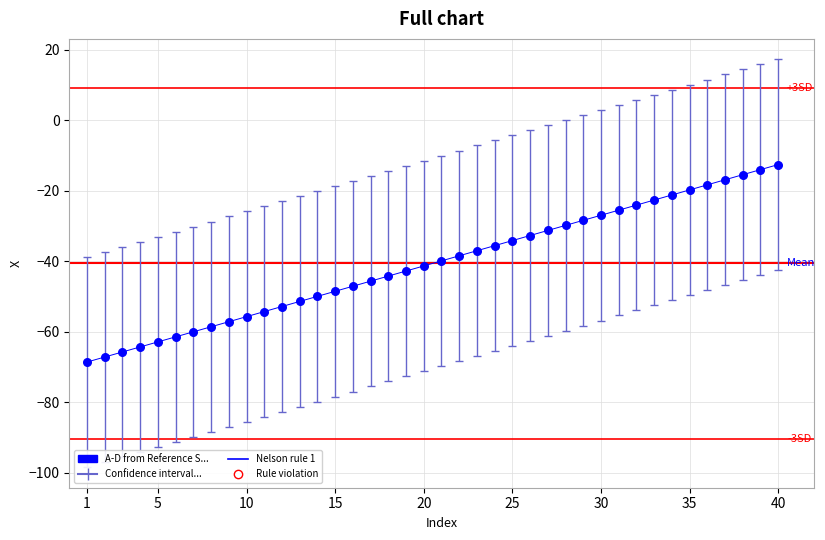

What is the maximum value shown in the chart?

-12.5